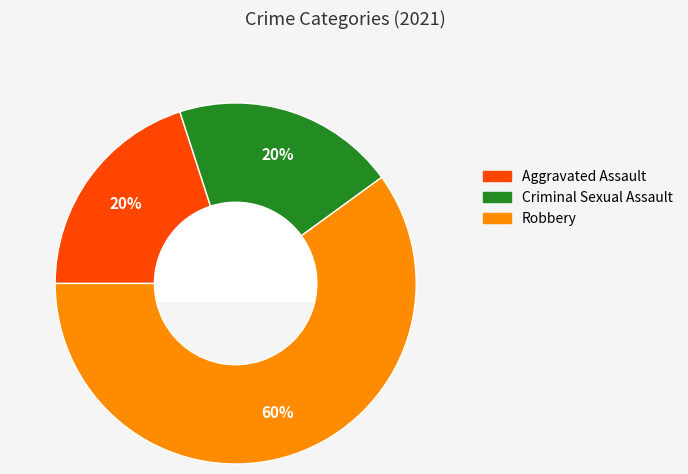

Is there any slice that represents more than half of the pie?

Yes